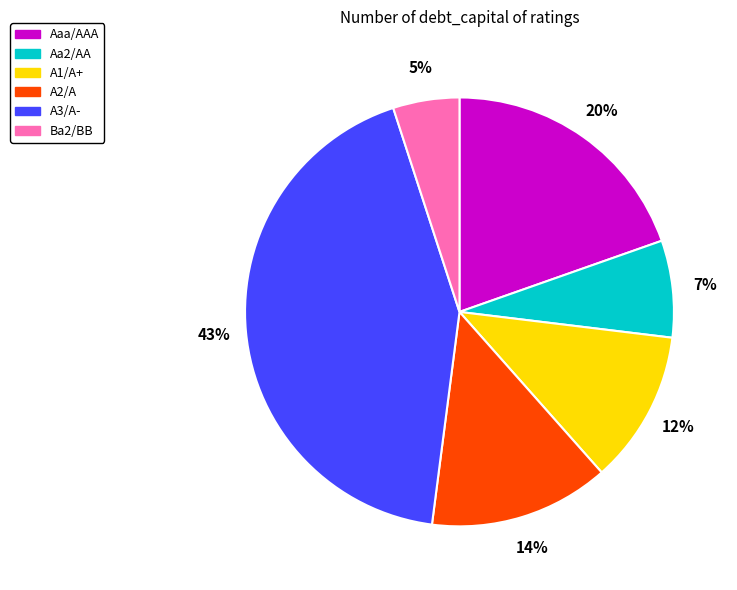

To the nearest percent, what is the average slice percentage?

17%